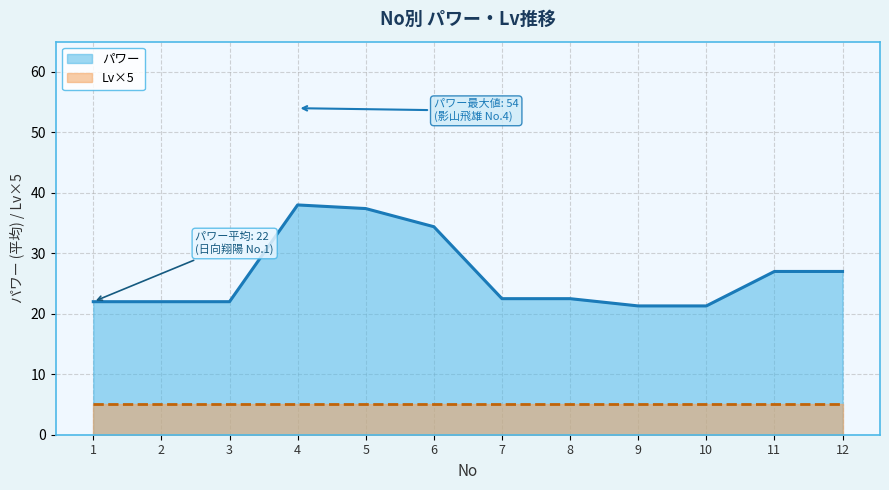

Which category has the lowest value in the Lv series?

1